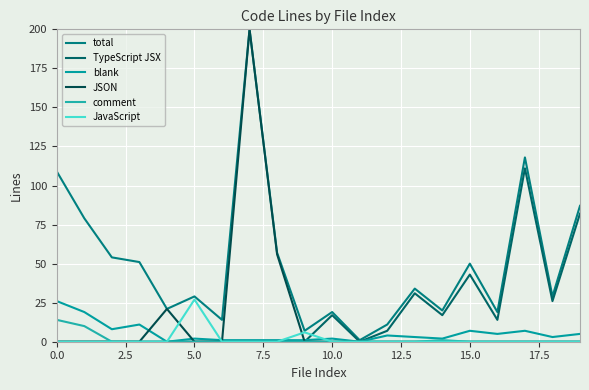

What is the average value of the TypeScript JSX series?

17